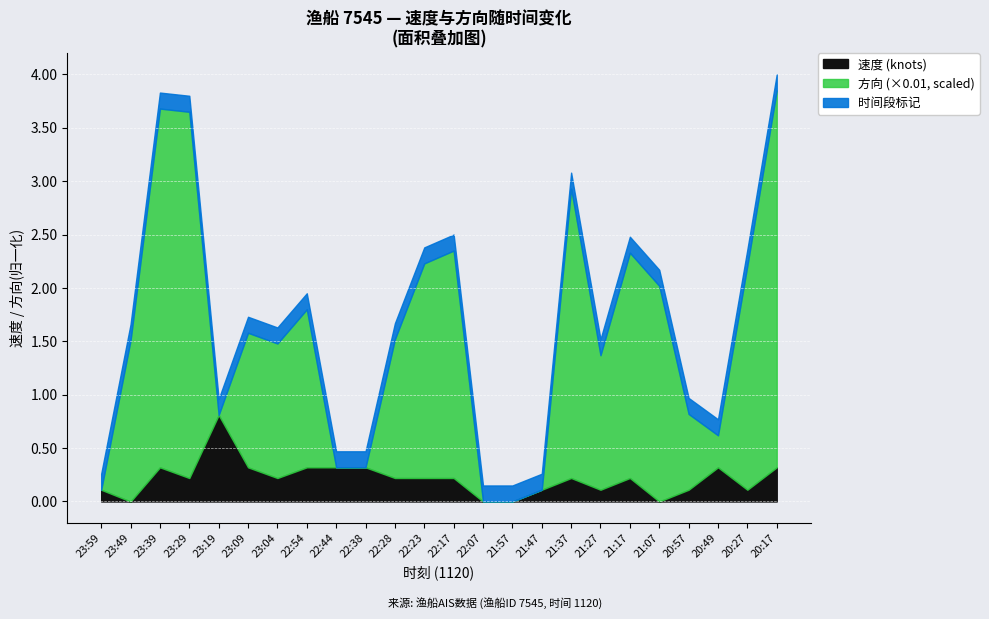

What are all the series names shown in the legend?

速度 (knots), 方向 (×0.01, scaled), 时间段标记